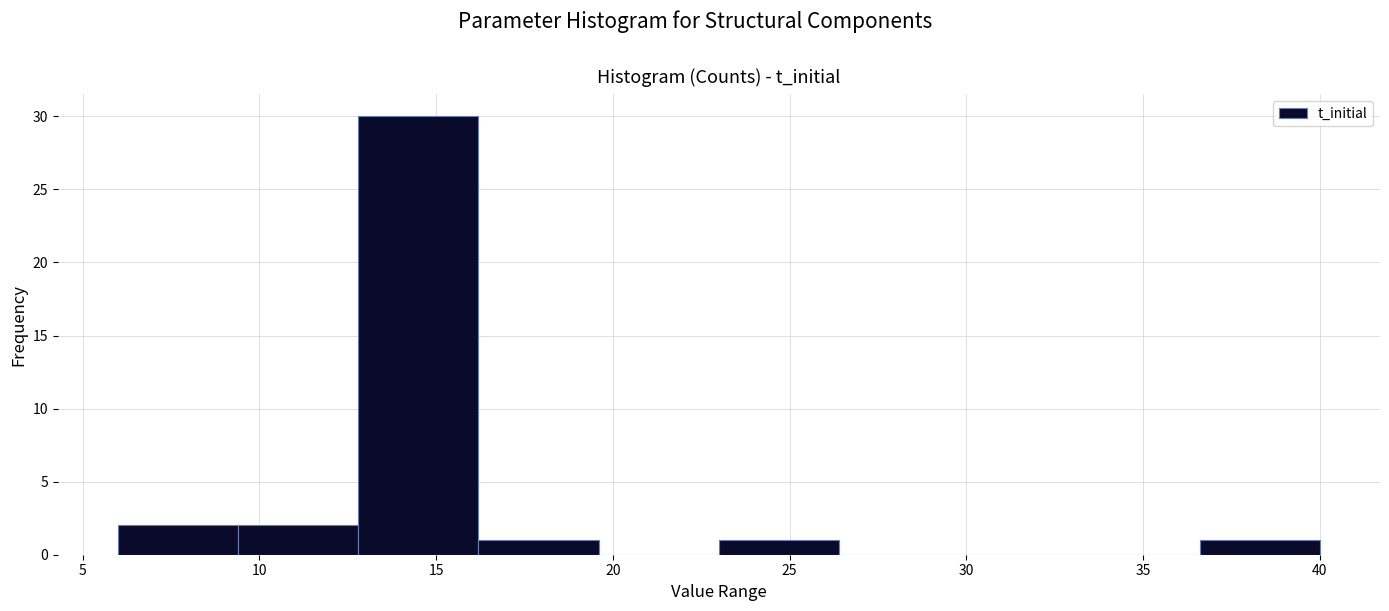

How tall is the bar that spans 9.4 to 12.8 on the x-axis? Neither the bar edges nor the heights are printed on the chart, so give them approximately, as read against the axes.

2